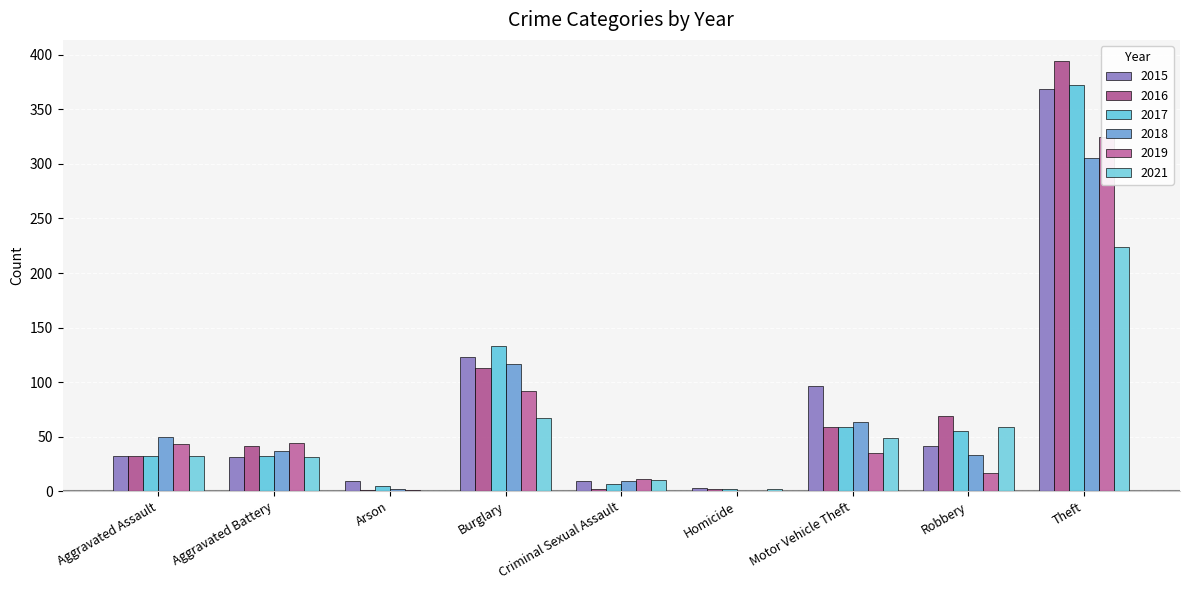

What is the difference between the 2021 values at Arson and Robbery?

59